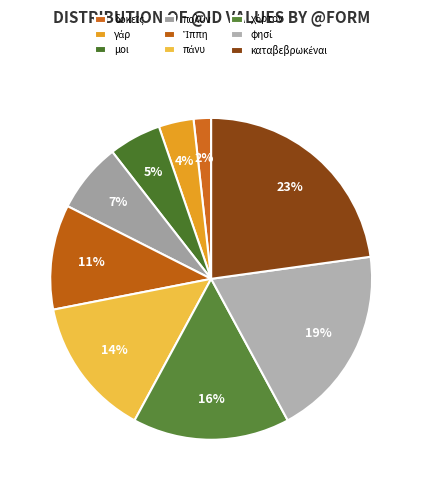

What percentage do Ἵππη and γάρ together represent?

14.0%